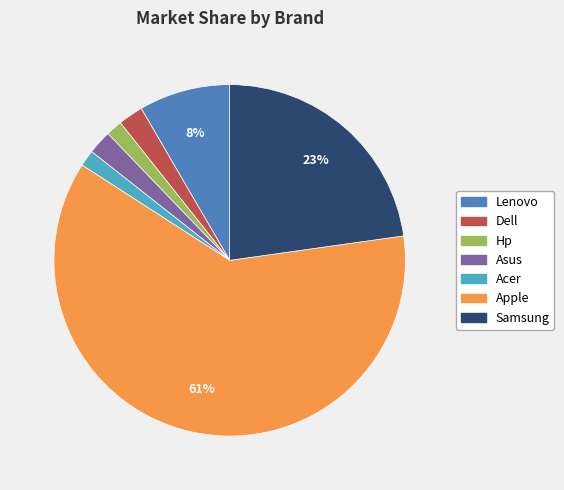

To the nearest percent, what is the average slice percentage?

14%